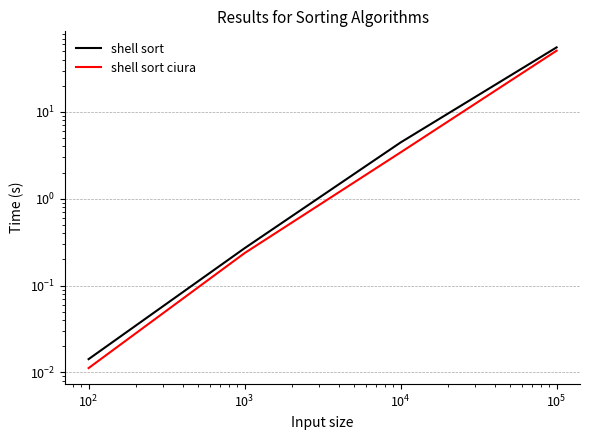

True or false: shell sort has a value of 0.5 at $\mathdefault{10^{1}}$.

False